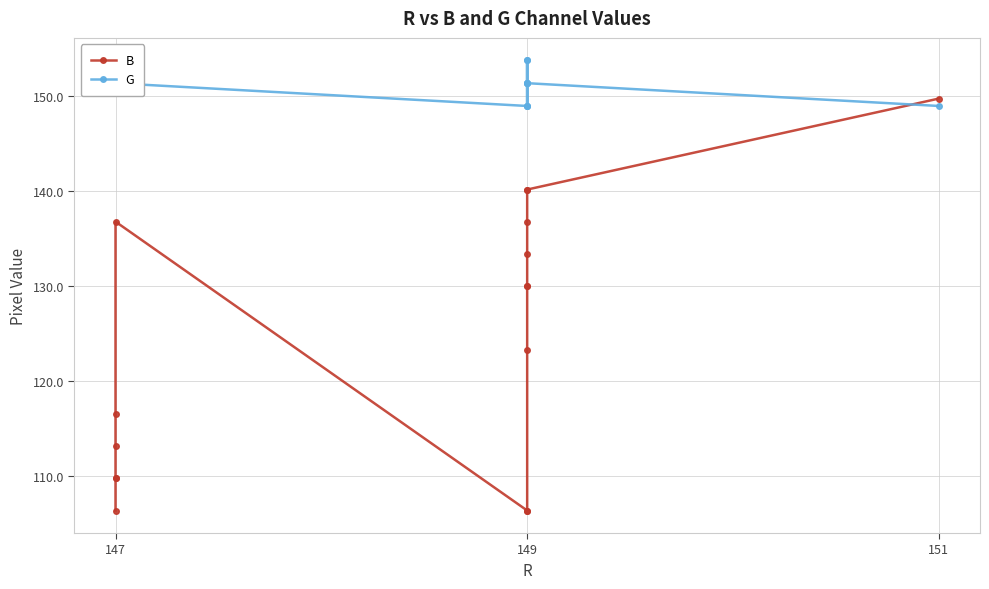

Where does the G series first go above 151?

147